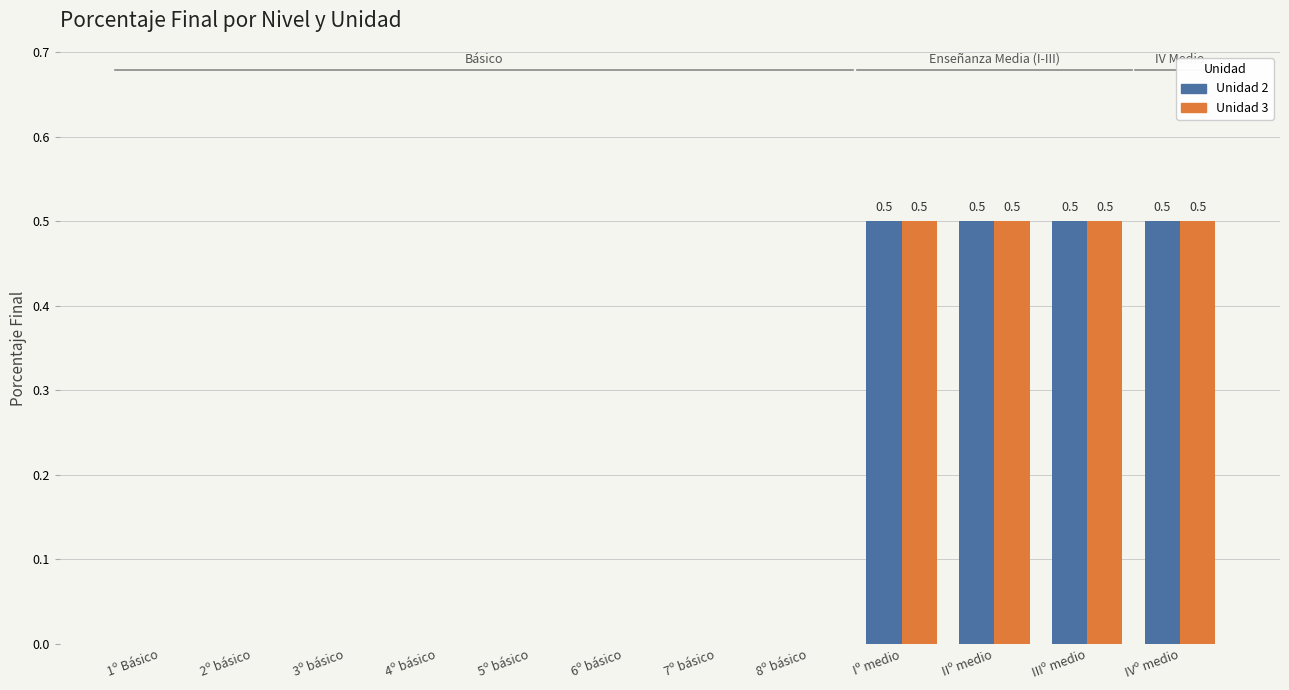

Is it true that Unidad 2 equals 0.0 at 3º básico?

True